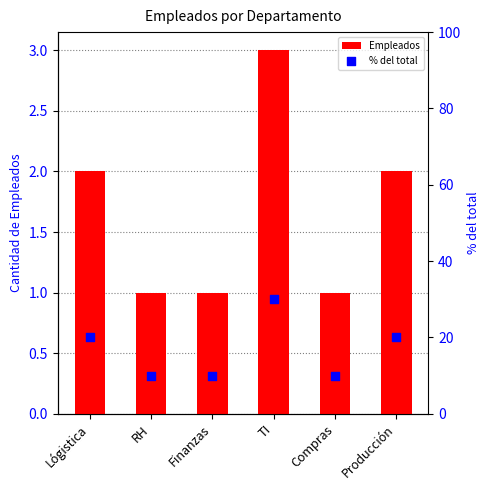

At which category is the sum across all series the highest?

TI